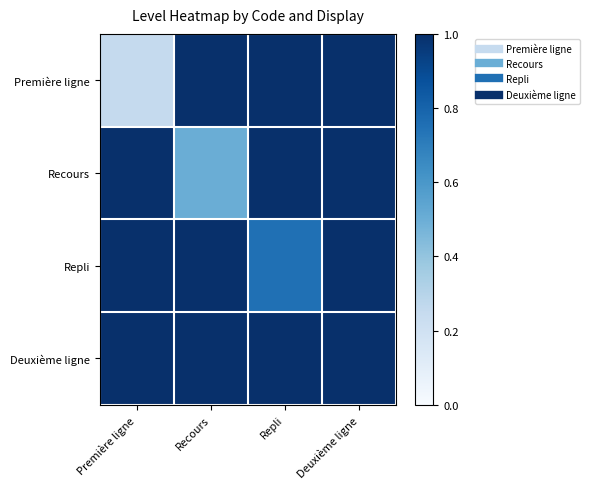

At which category does the chart reach its minimum across all series?

Première ligne